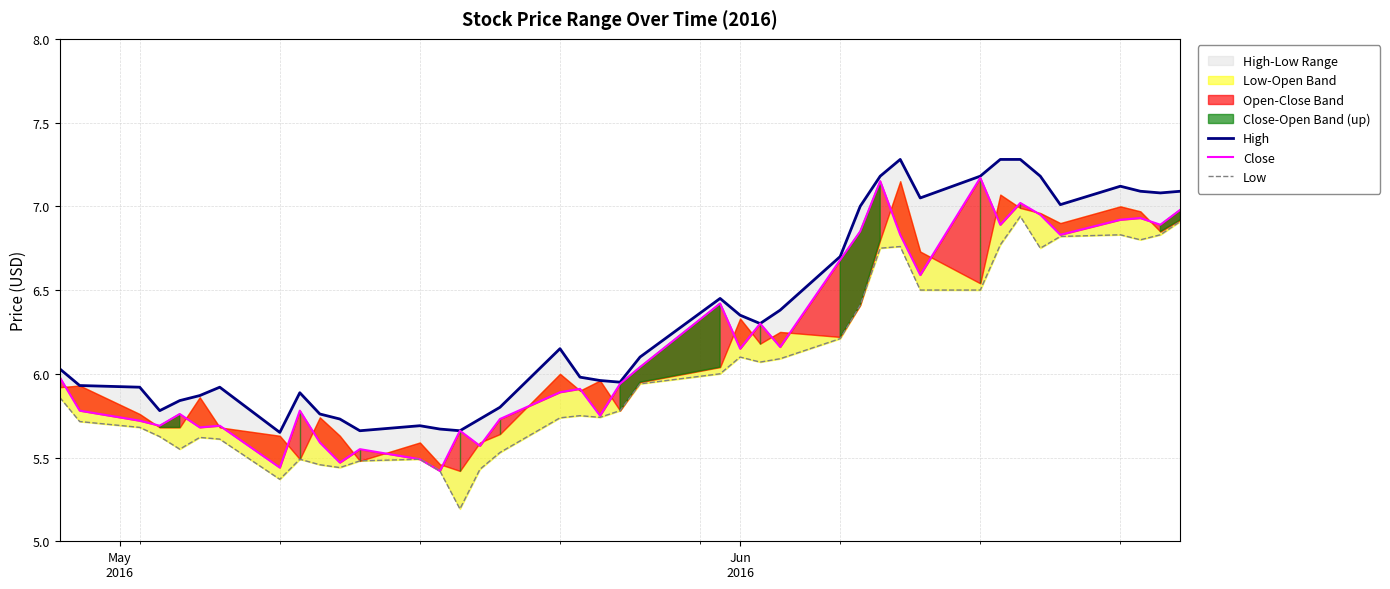

How many values in the High series exceed 6?

21